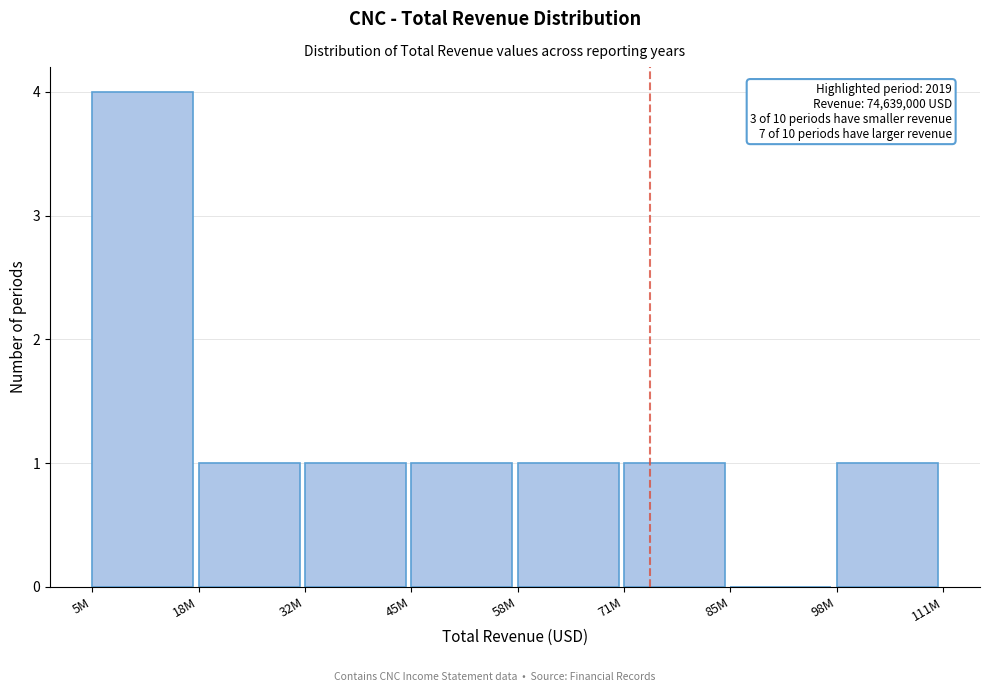

Reading right to left, extract all data points from this chart.

98M=1	85M=0	71M=1	58M=1	45M=1	32M=1	18M=1	5M=4